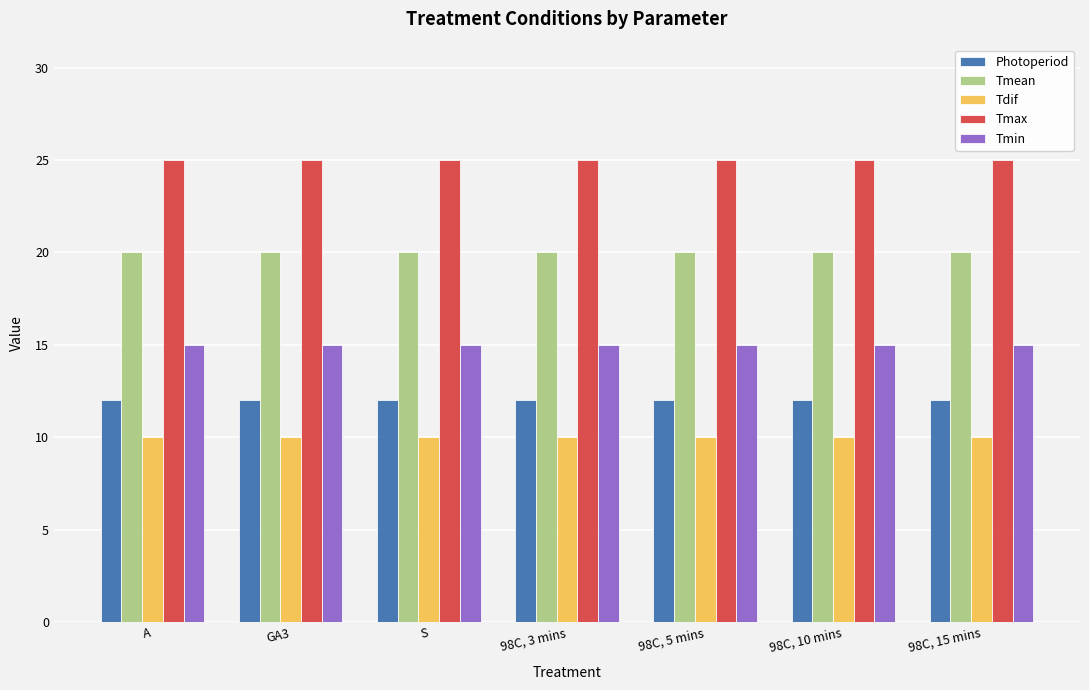

What is the difference between the highest and lowest values at GA3?

15